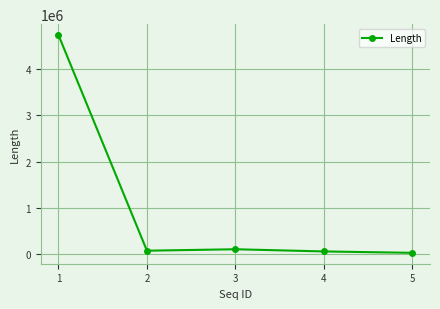

What is the greatest value displayed?

4727056